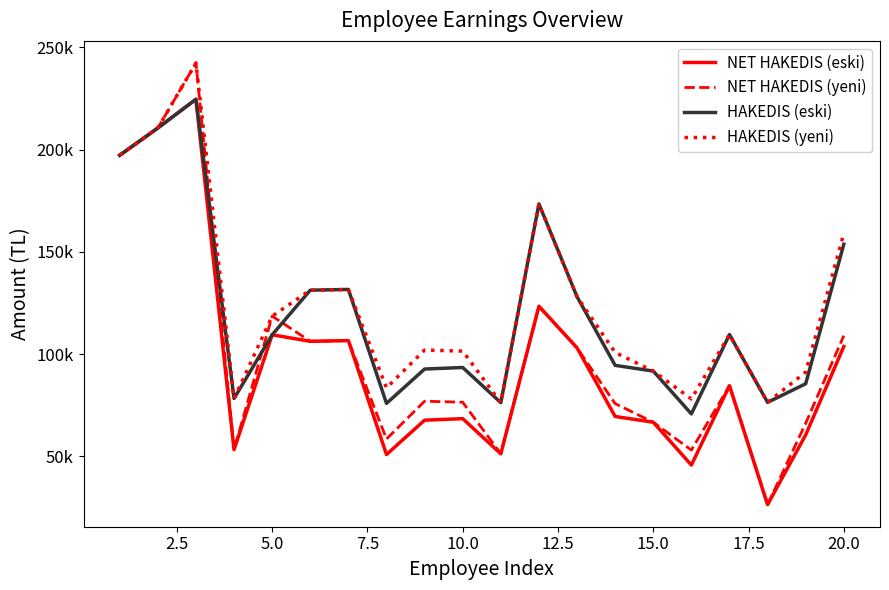

List the series in order of their peak value, lowest first.

NET HAKEDIS (eski), HAKEDIS (eski), NET HAKEDIS (yeni), HAKEDIS (yeni)